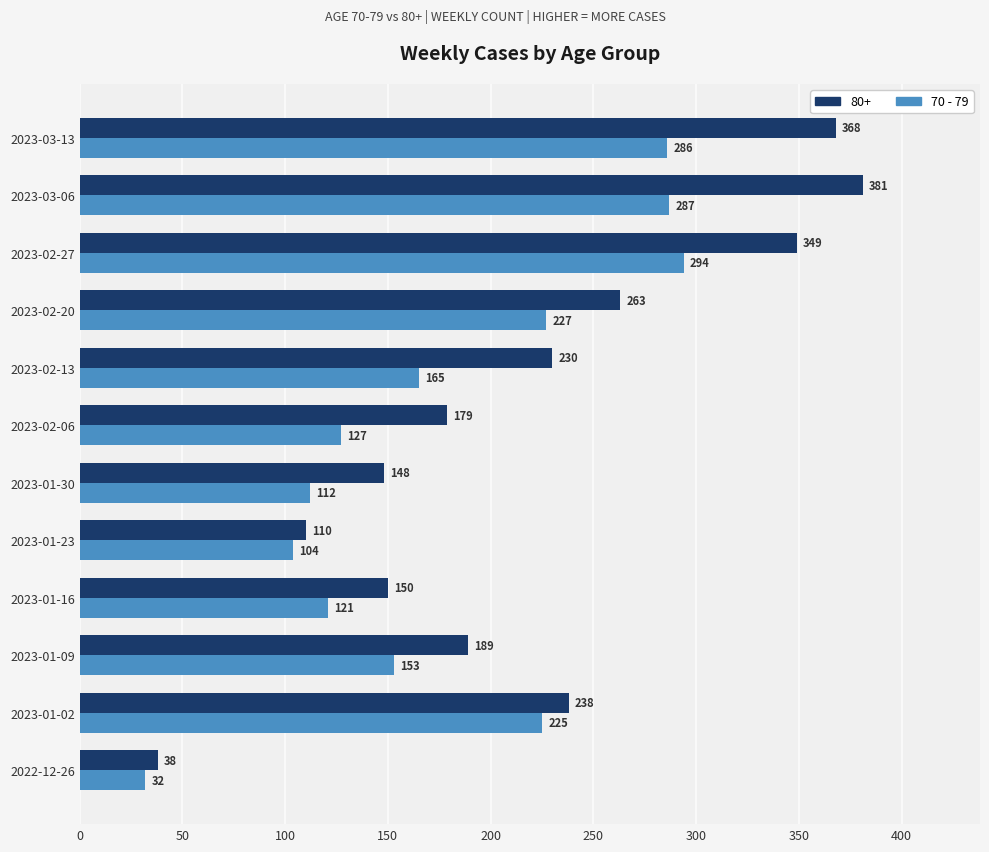

What is the spread (max minus min) of values at 2023-02-20?

36